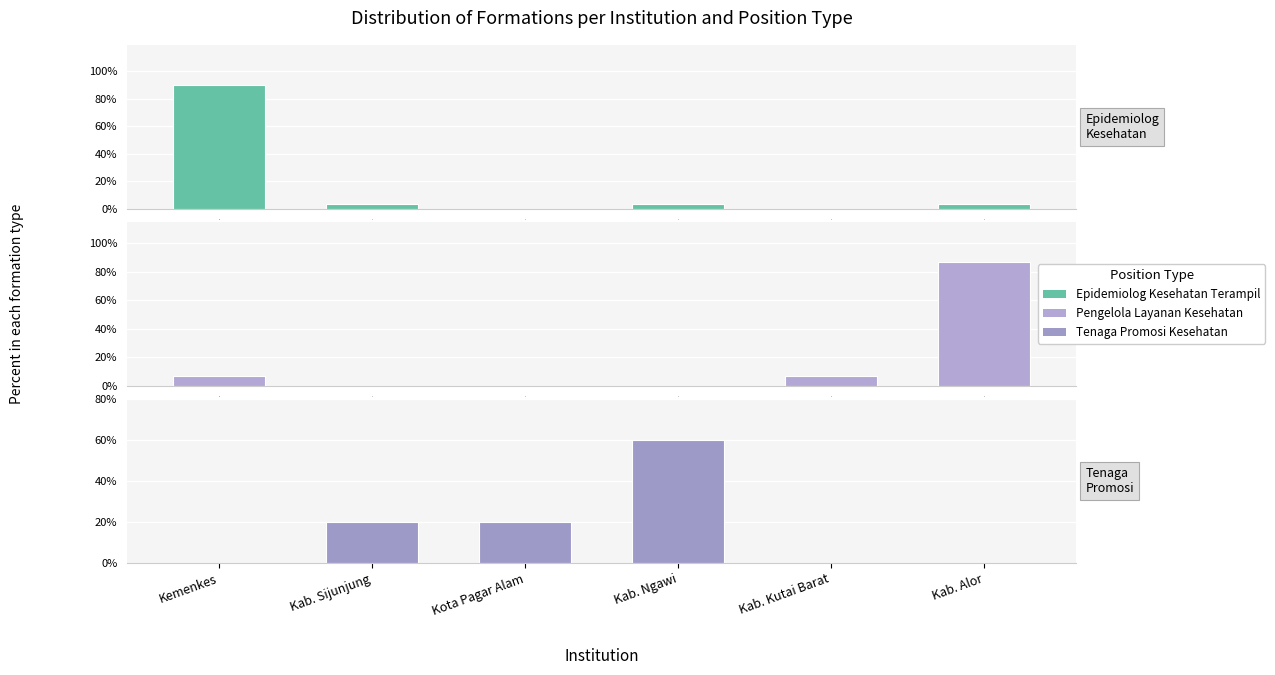

Count the number of data series in this chart.

3